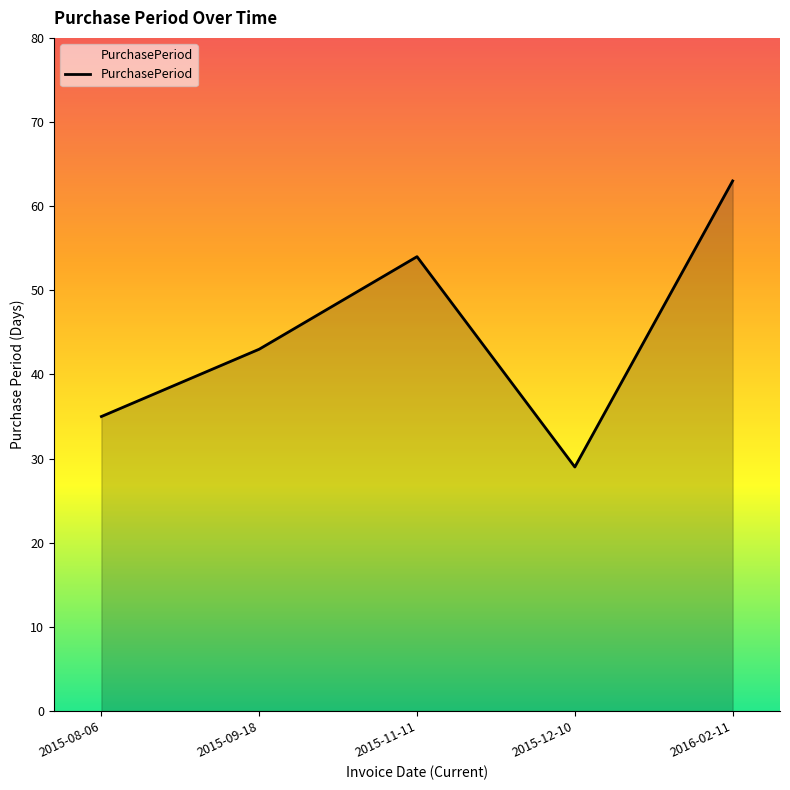

The value at 2015-11-11 is 54. True or false?

True